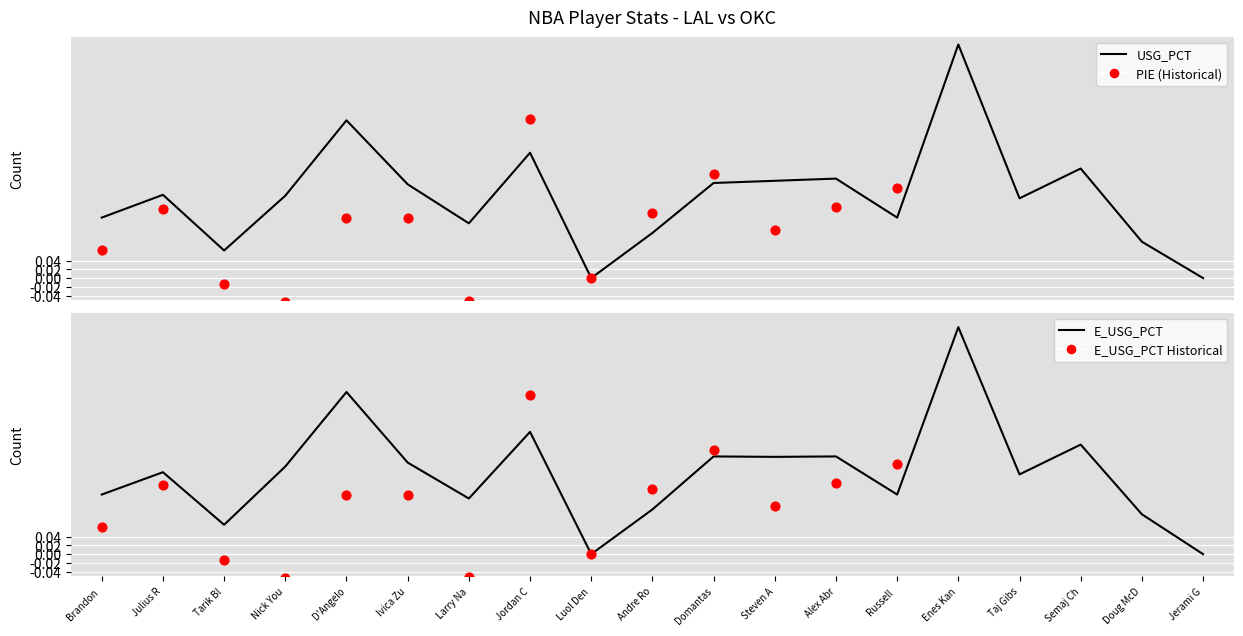

Which has a higher value, Tarik Bl or Jerami G?

Tarik Bl